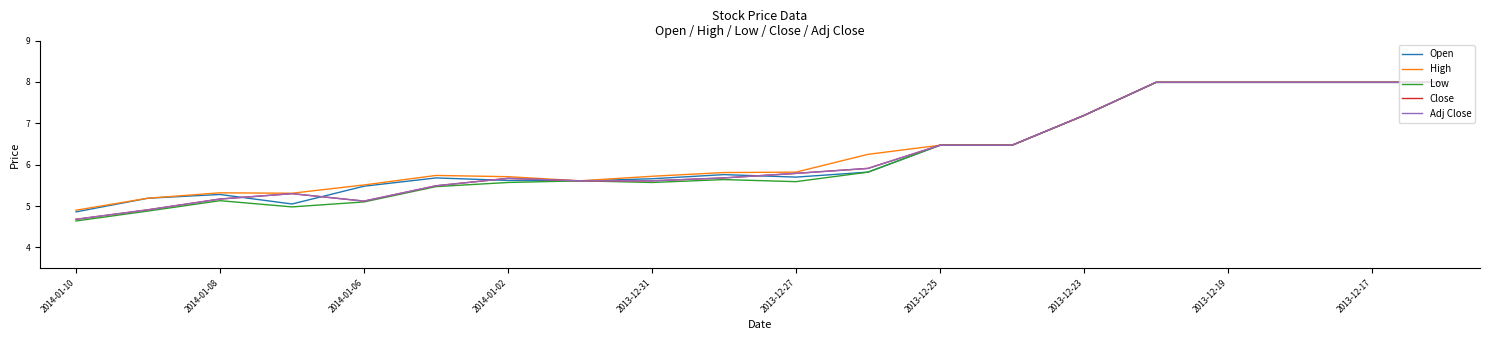

At how many categories does at least one series exceed 6?

9